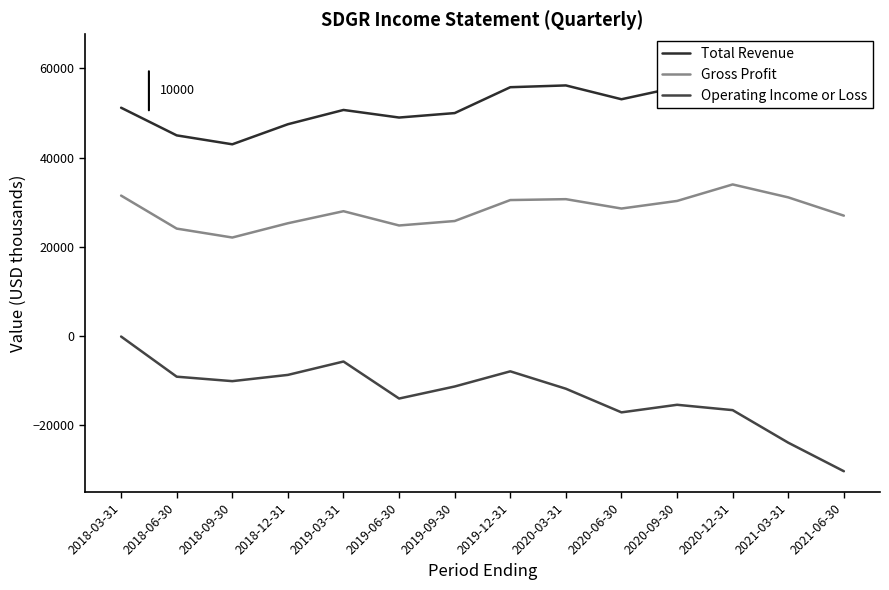

What is the highest value of the Operating Income or Loss series?

-100